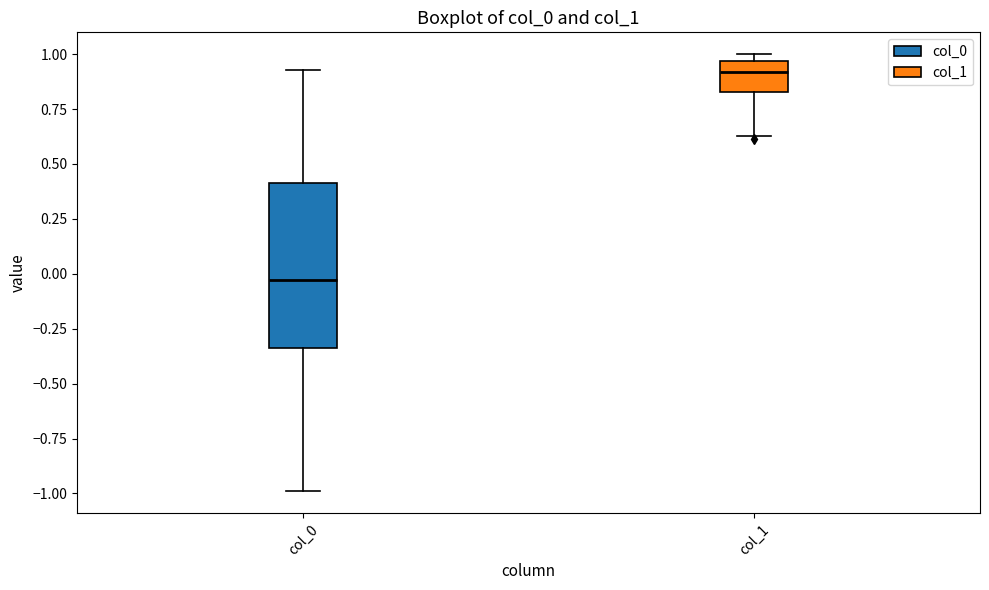

Which box has the lowest median line?

col_0